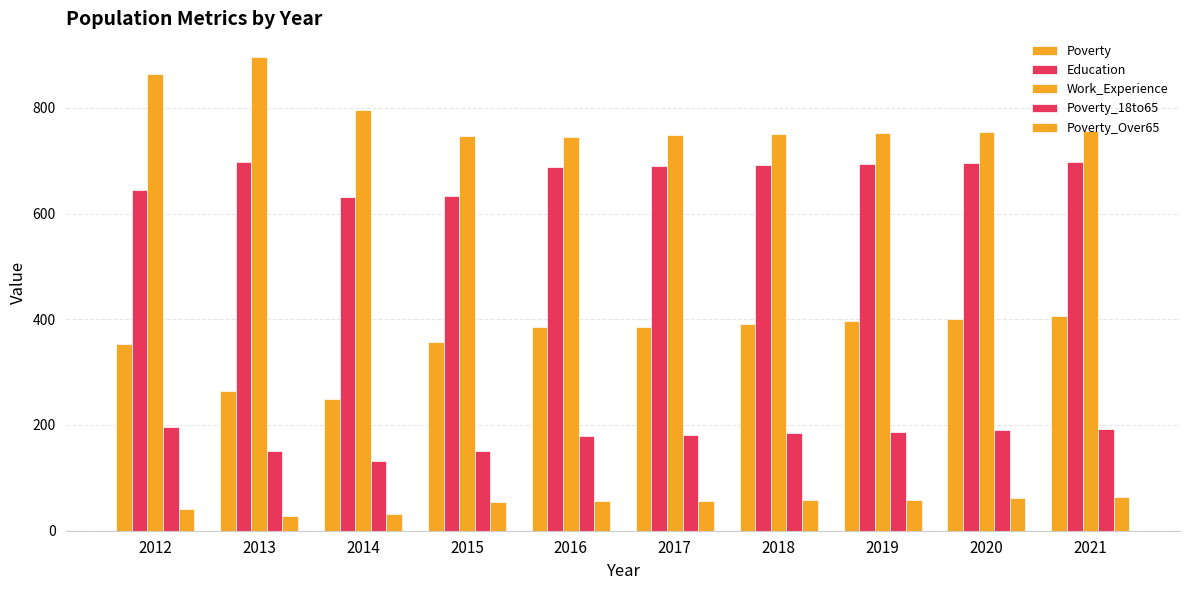

Count the number of categories in the chart.

10